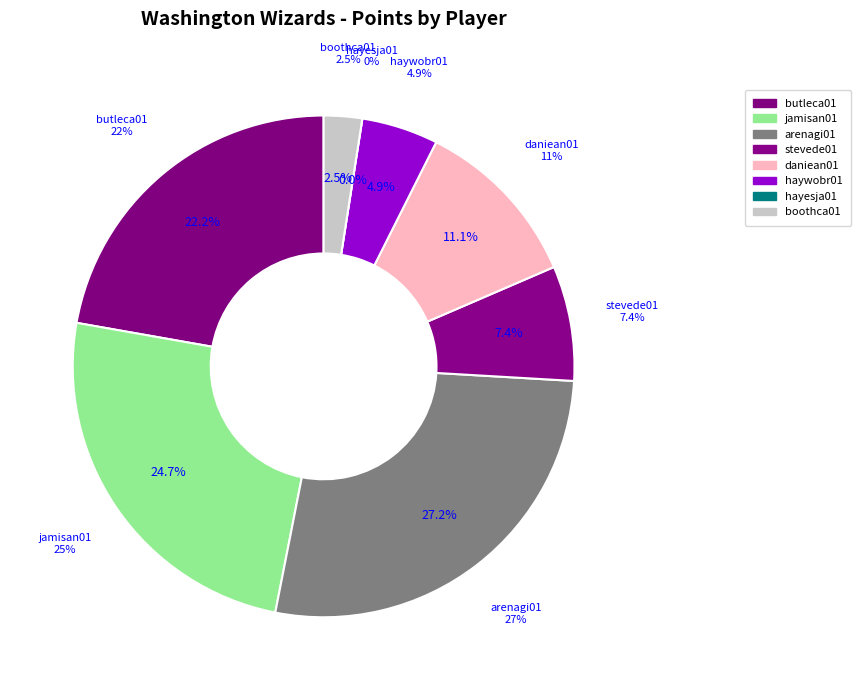

The arenagi01 slice represents 14% of the pie. True or false?

False